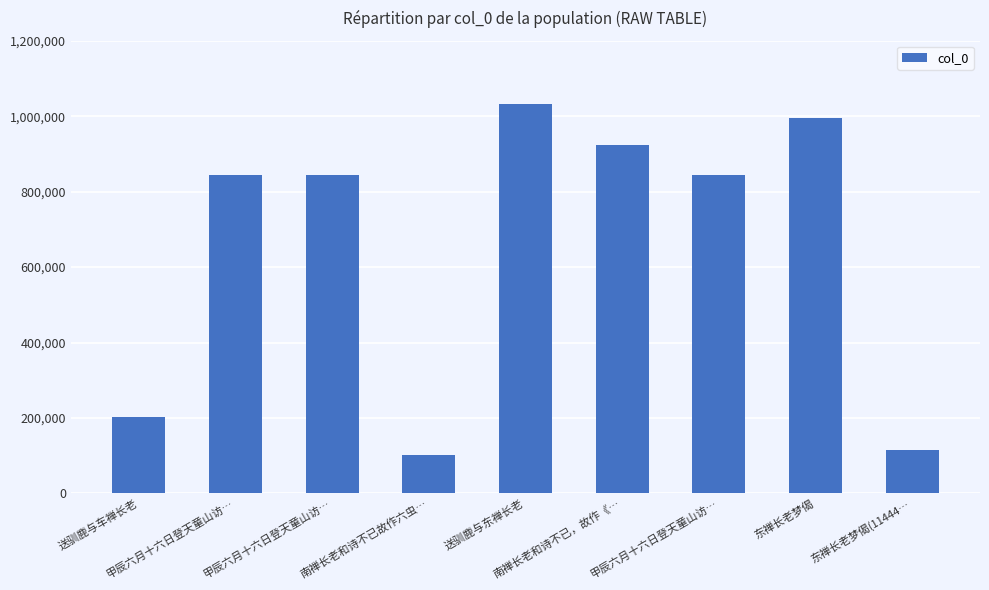

Count the number of data series in this chart.

1